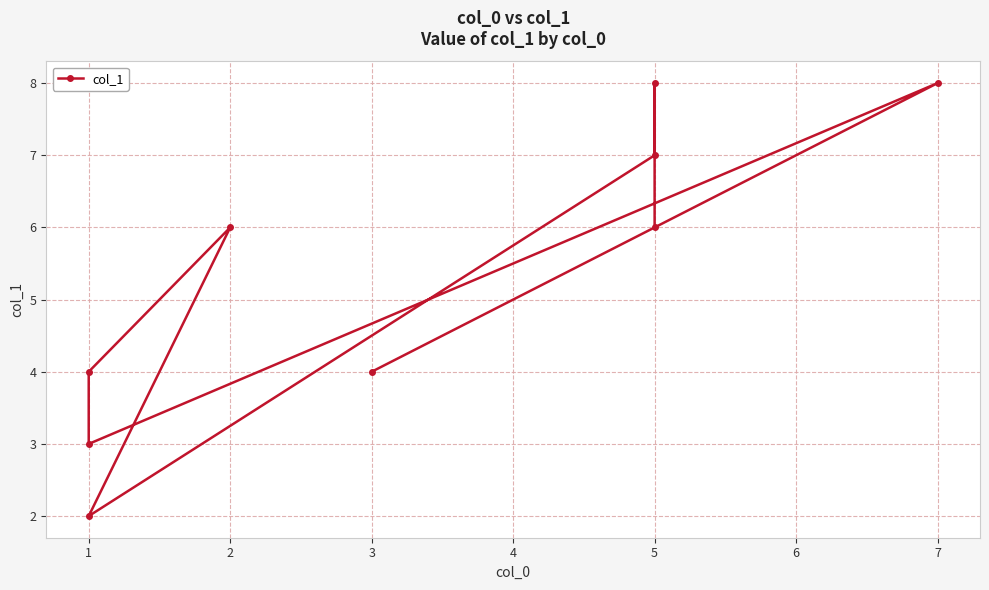

Which has a higher value, 1 or 5?

5